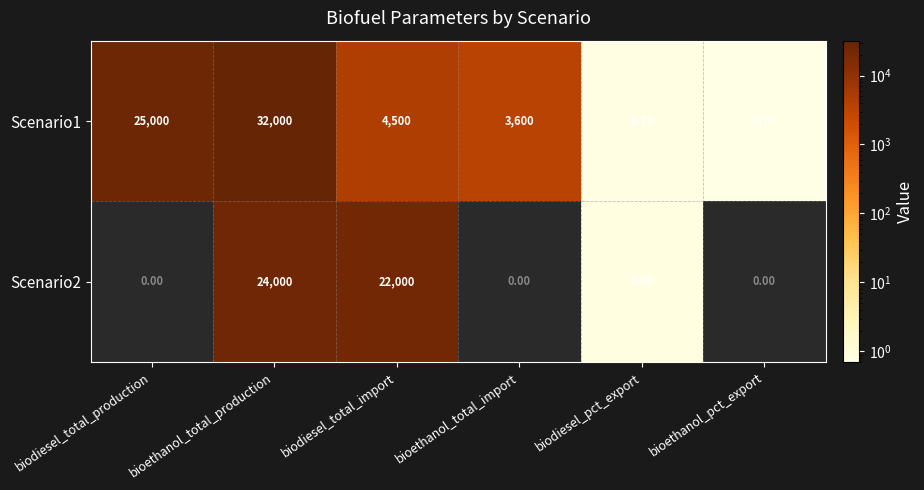

What is the sum of the Scenario1 values at bioethanol_total_production and biodiesel_pct_export?

32000.7